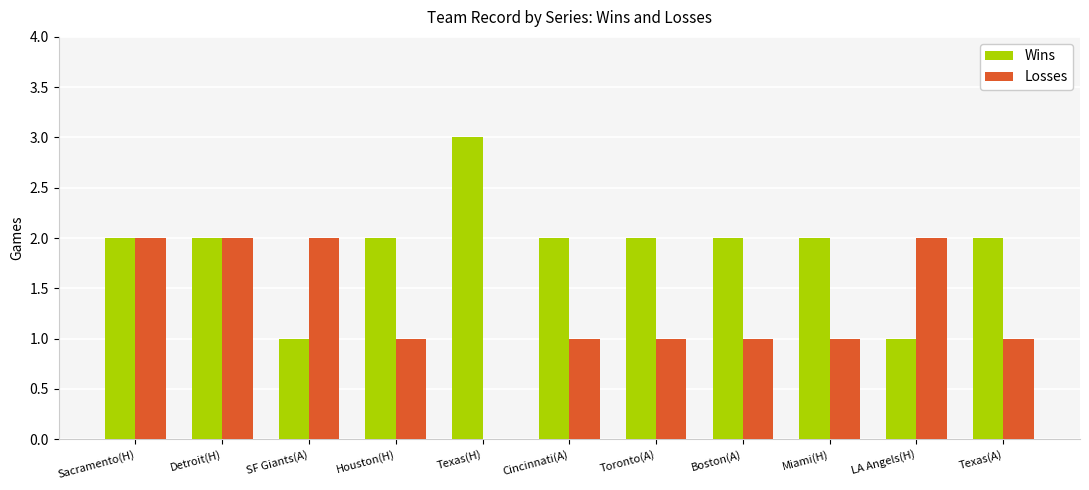

Are the bars grouped side by side (vs. stacked)?

Yes